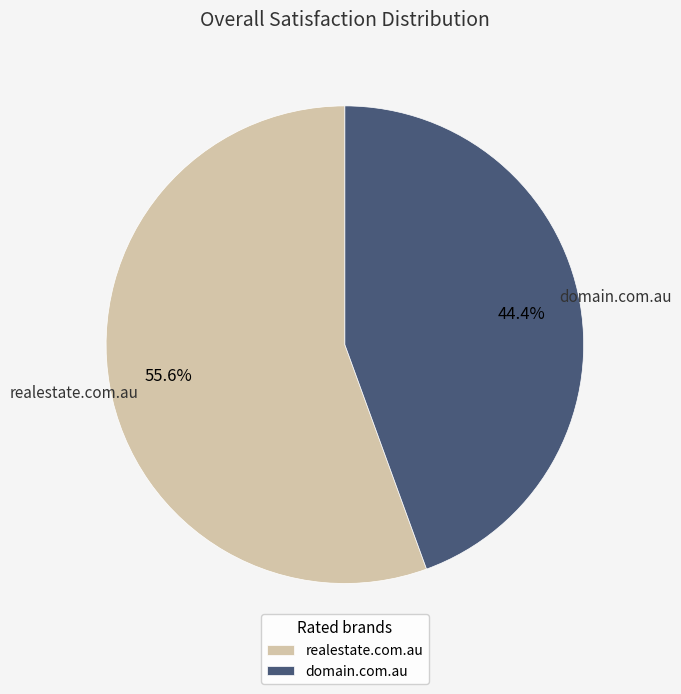

Which category accounts for the majority?

realestate.com.au